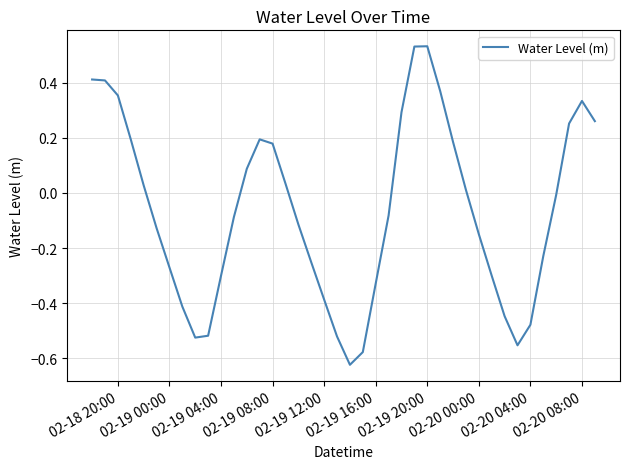

What is the difference between the maximum and minimum values?

1.2